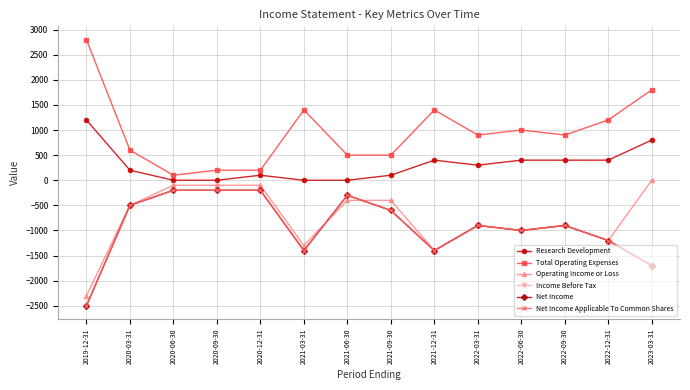

What is the value of the Net Income Applicable To Common Shares point at the 1st from the left?

-2500